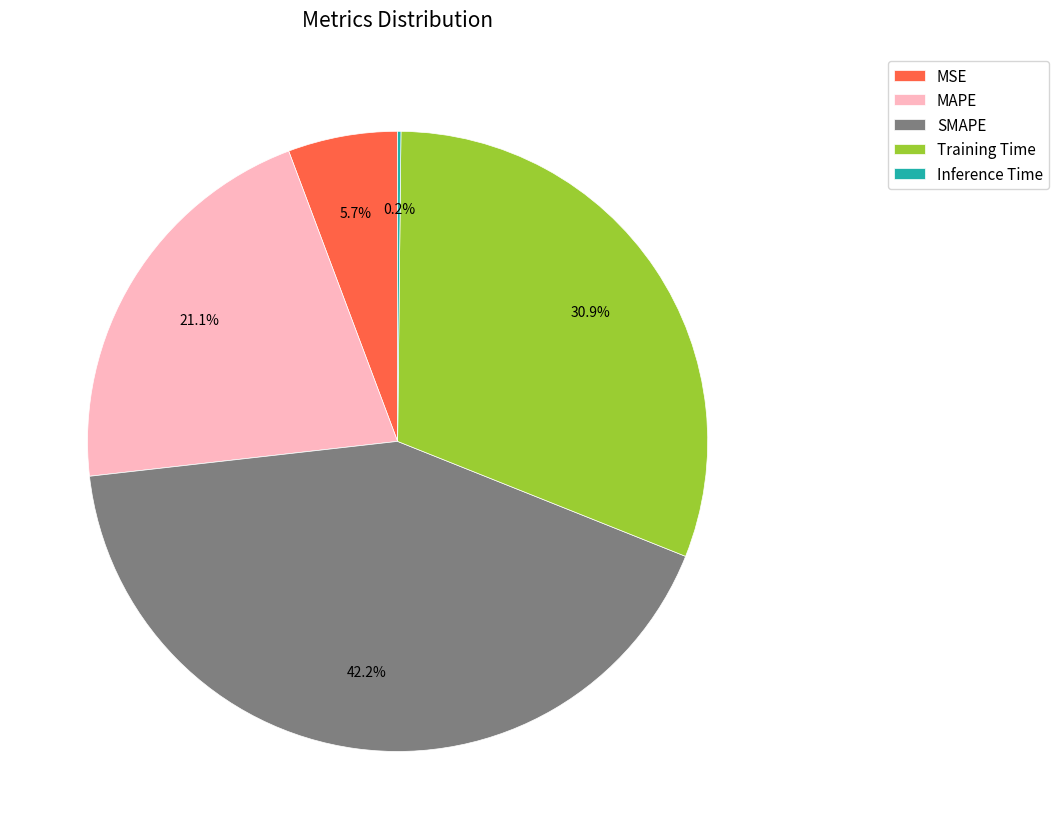

To the nearest percent, what is the combined percentage of SMAPE and MSE?

48%